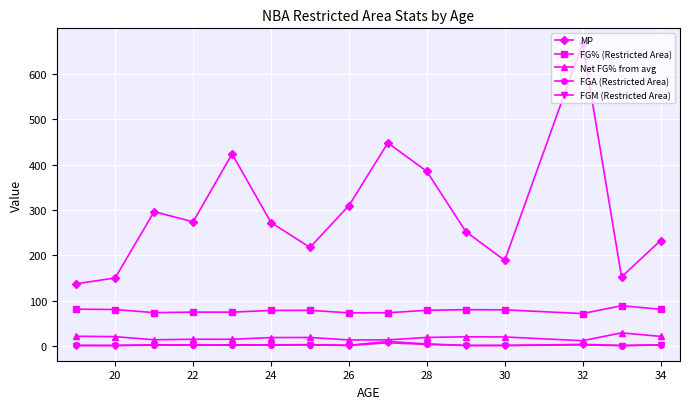

What is the value of the Net FG% from avg point at the 7th from the left?

19.4